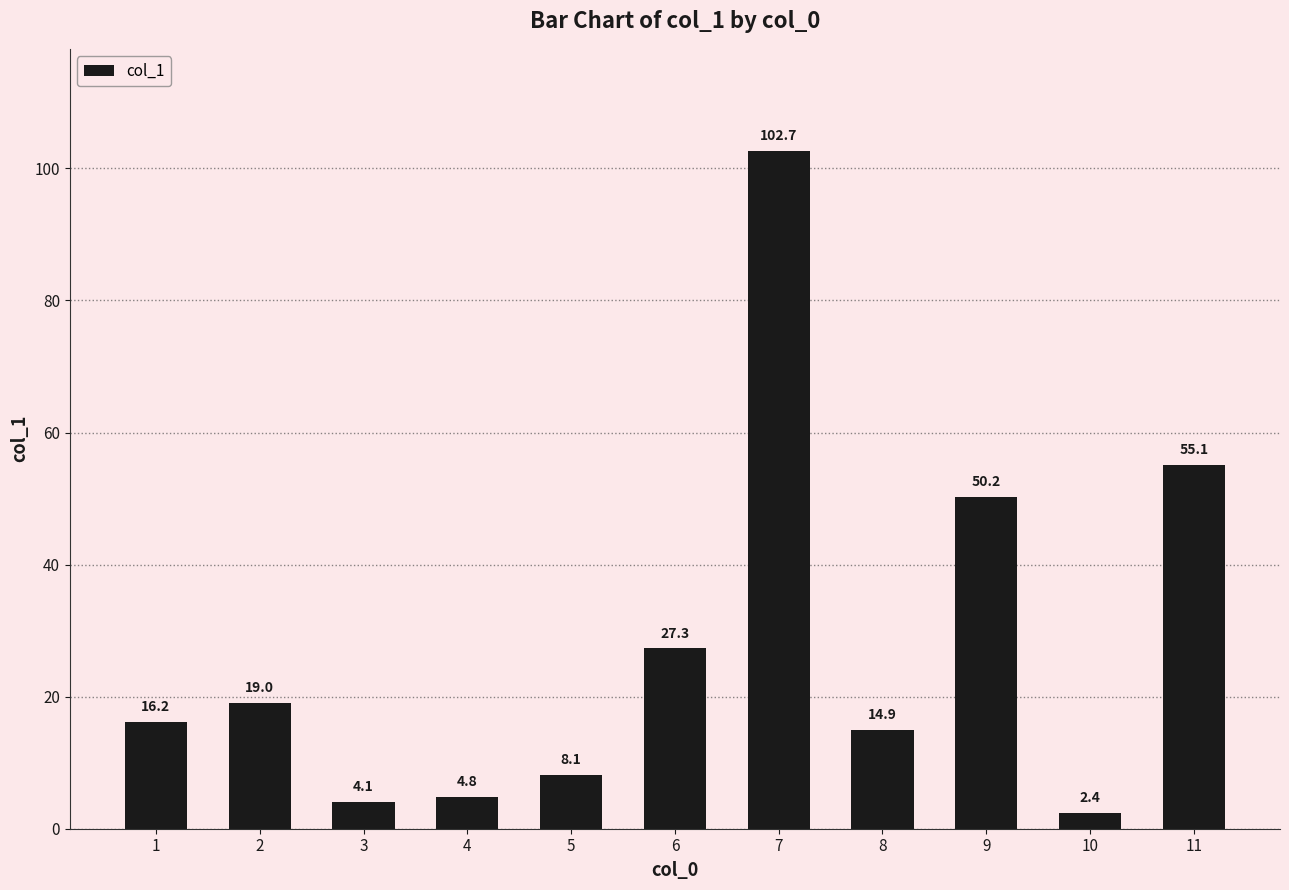

What is the value of the 11th bar from the left?

55.1